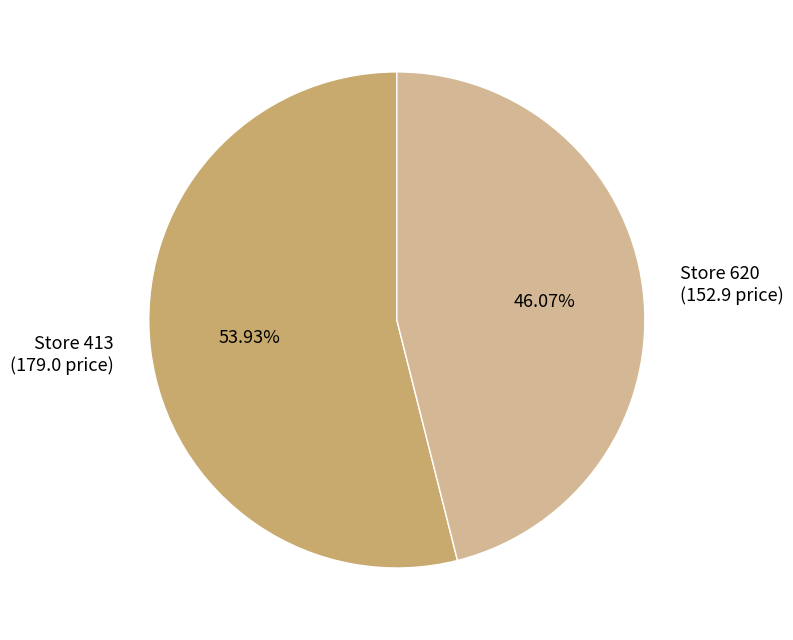

Is there any slice that represents more than half of the pie?

Yes